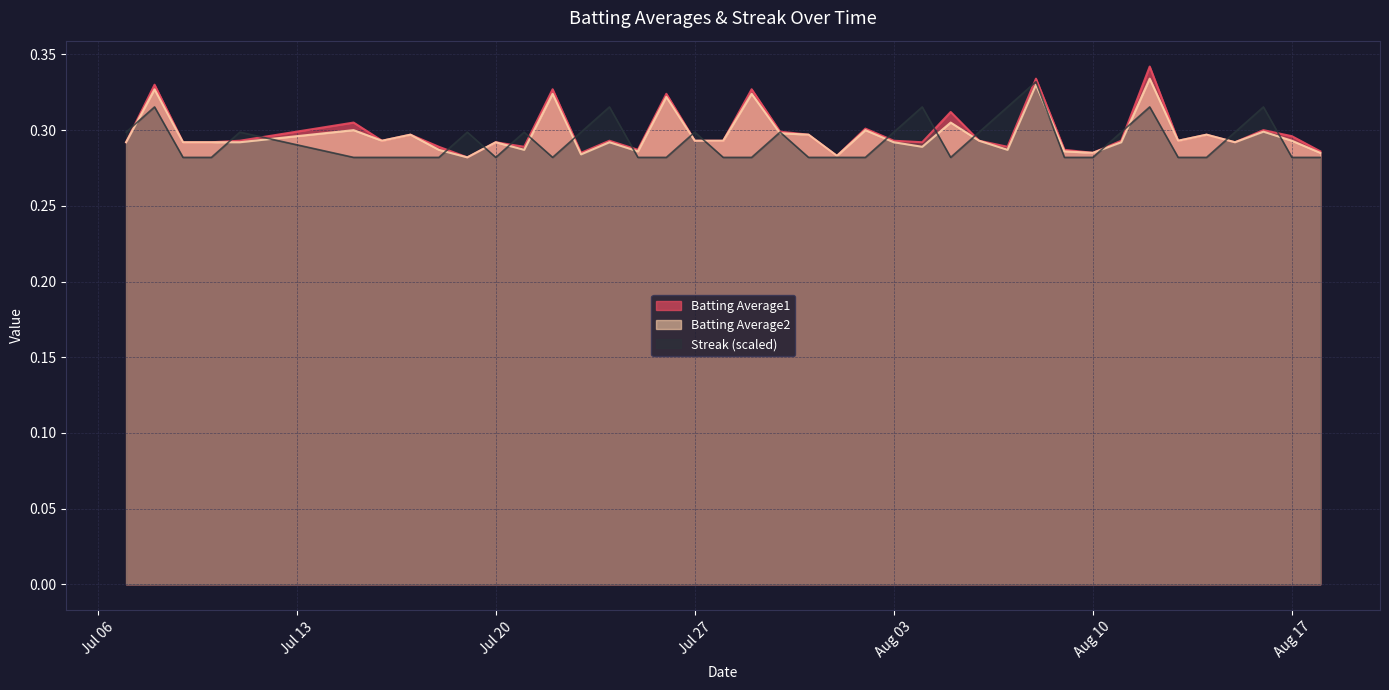

Is the value of Batting Average2 at 2010-07-21 greater than the value of Streak at 2010-08-03?

No